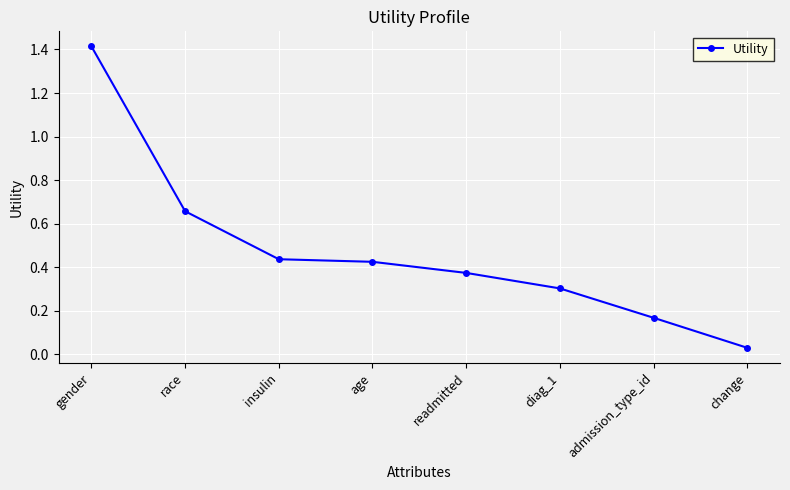

Is it true that the value at age is 0.7?

False